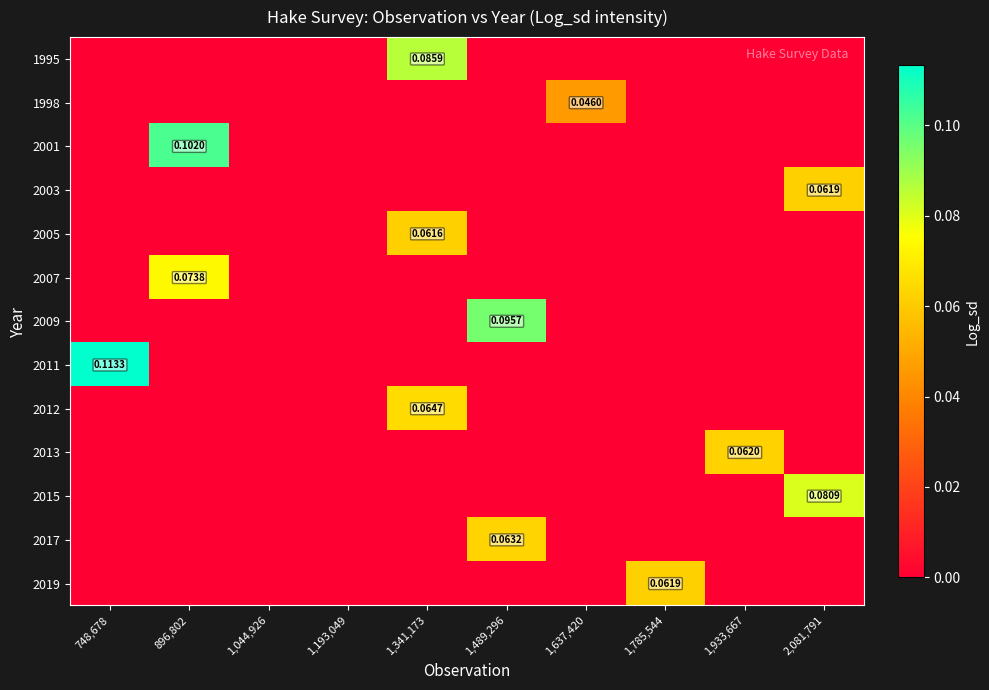

Which series has the largest range (max minus min)?

2011